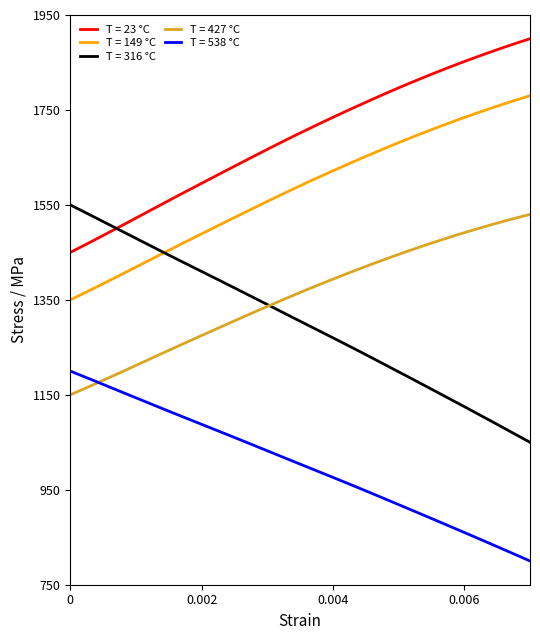

What is the minimum value for T = 149 °C?

1350.0